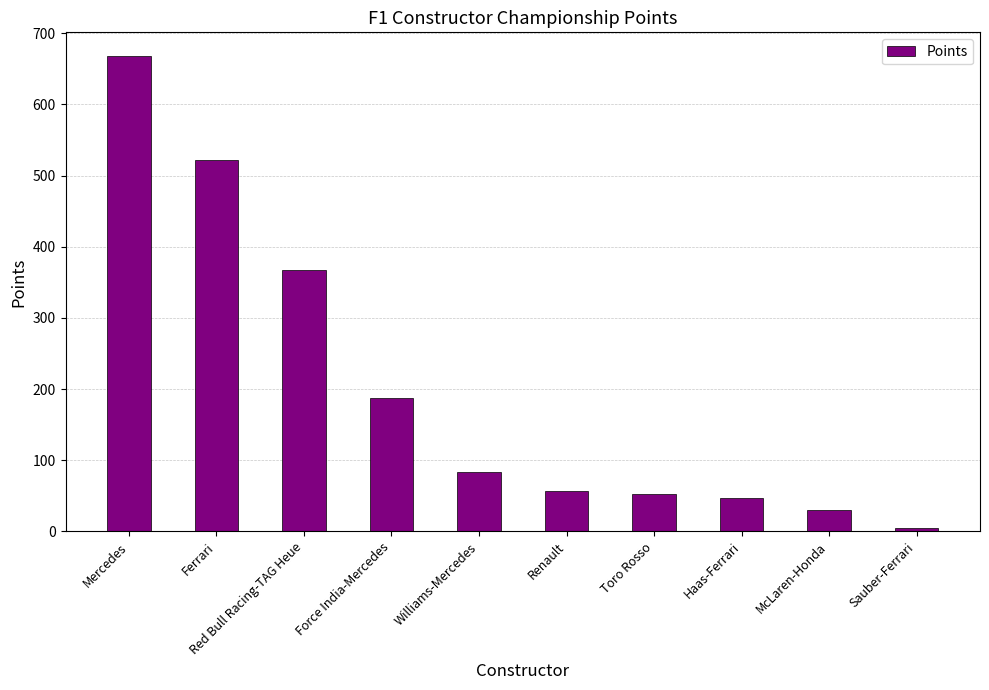

How many bars are there in total?

10